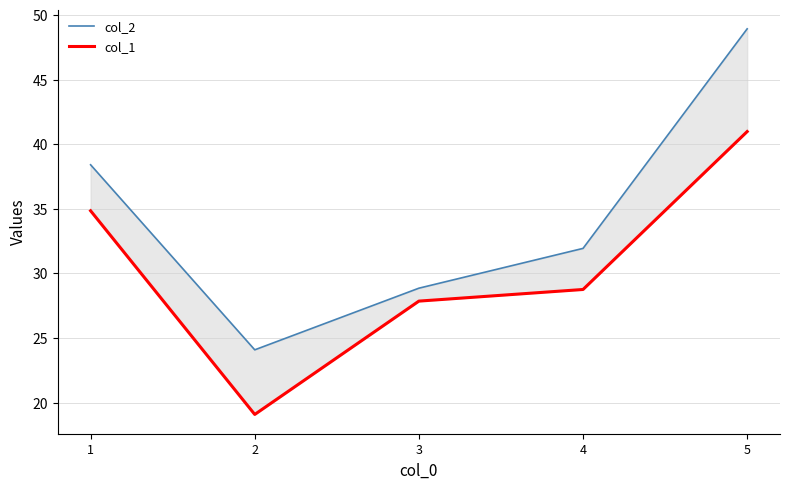

What is the total value across all series at 1?

73.3